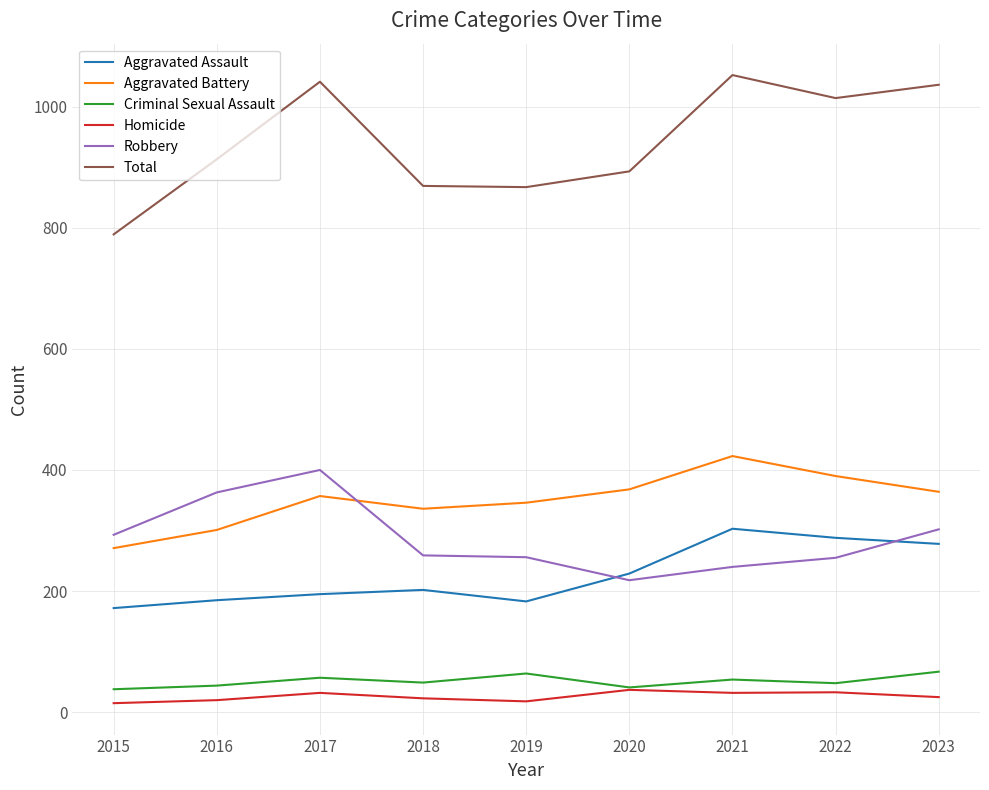

Between 2018 and 2022, which series saw the biggest shift?

Total